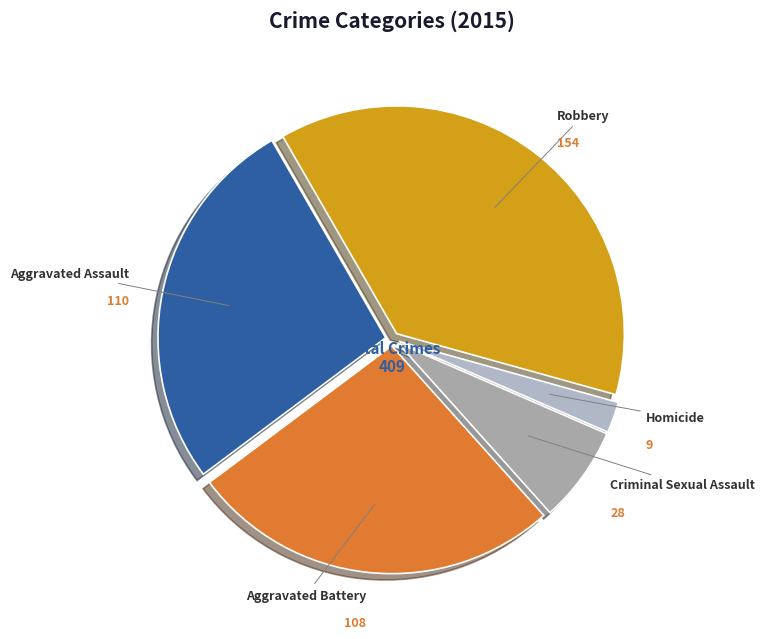

Is there a majority slice in this chart?

No